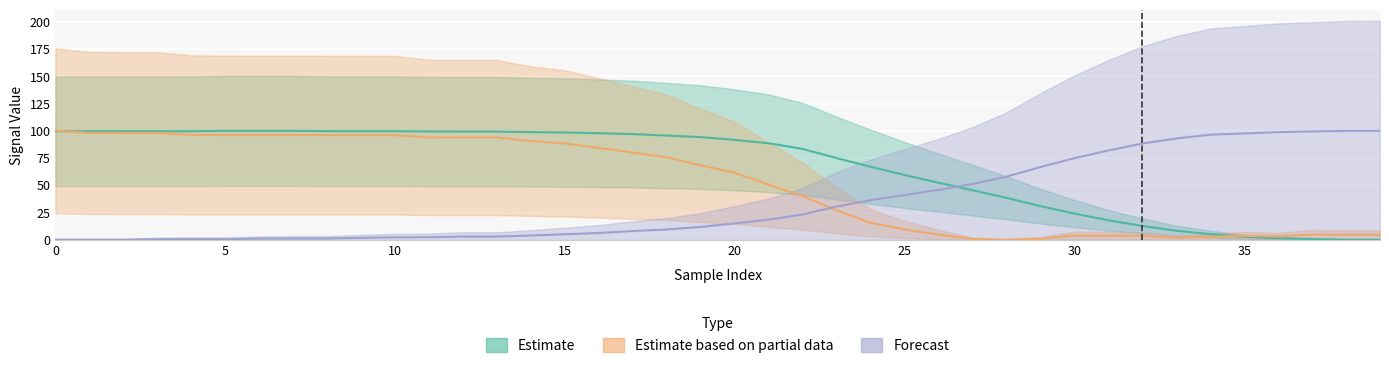

What is the approximate value of z at 10?

2.2